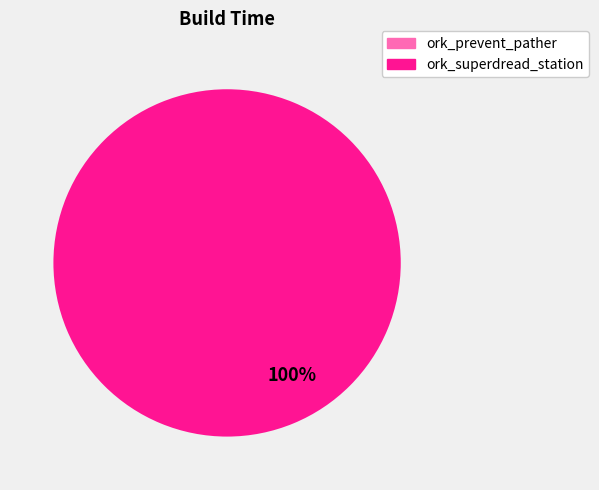

How many slices are in this pie chart?

1